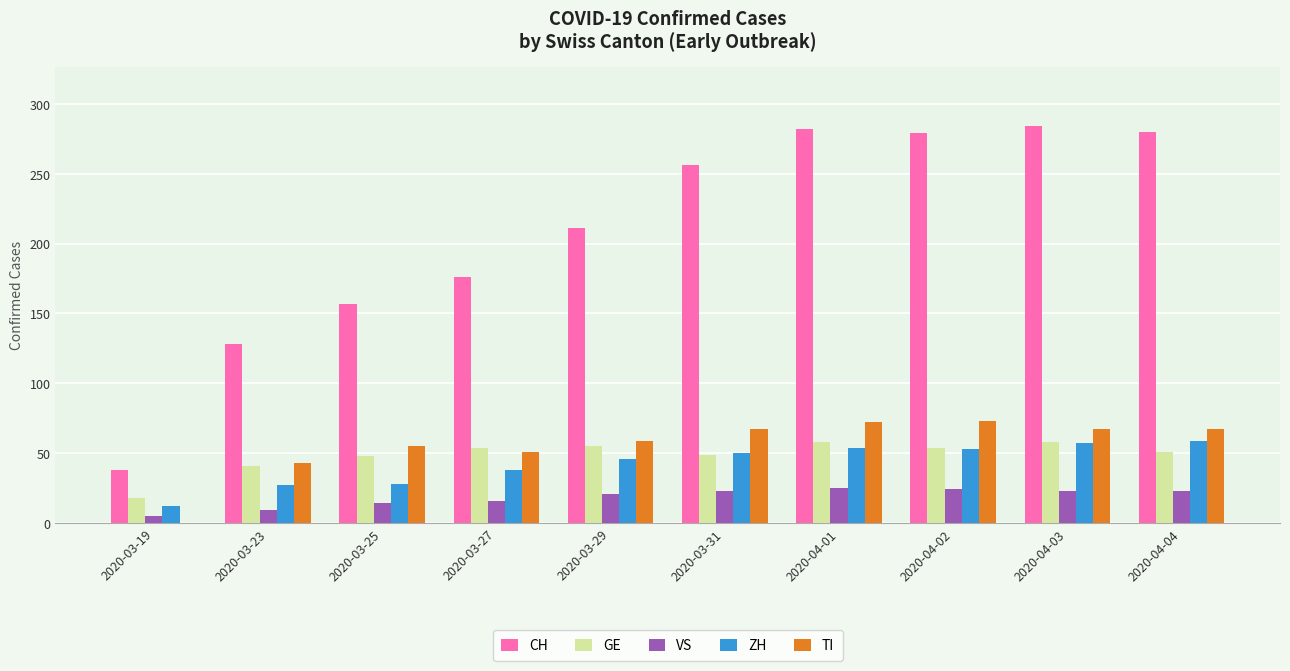

Is the value of CH at 2020-03-25 greater than the value of VS at 2020-04-01?

Yes